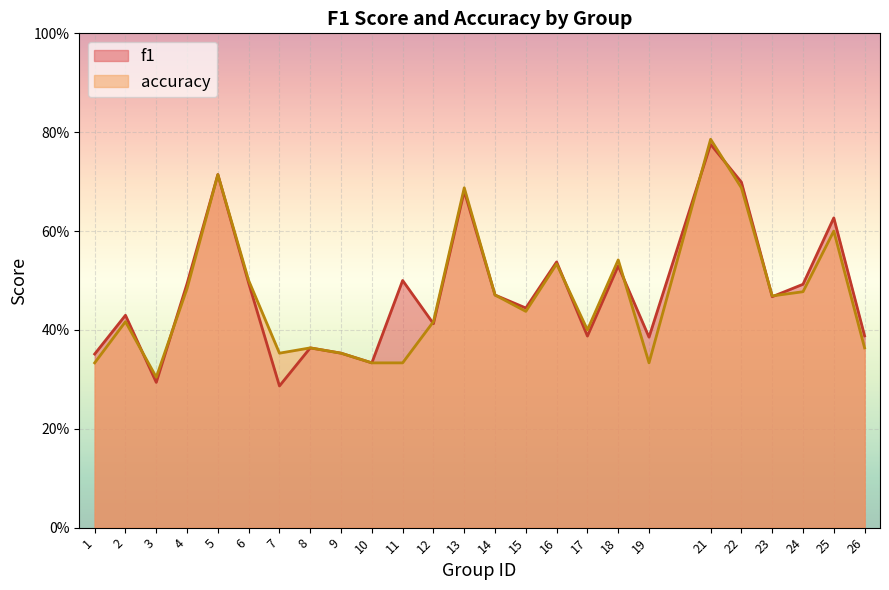

Reading left to right, transcribe all the data shown in this chart.

f1: 0.4	0.4	0.3	0.5	0.7	0.5	0.3	0.4	0.4	0.3	0.5	0.4	0.7	0.5	0.4	0.5	0.4	0.5	0.4	0.8	0.7	0.5	0.5	0.6	0.4
accuracy: 0.3	0.4	0.3	0.5	0.7	0.5	0.4	0.4	0.4	0.3	0.3	0.4	0.7	0.5	0.4	0.5	0.4	0.5	0.3	0.8	0.7	0.5	0.5	0.6	0.4